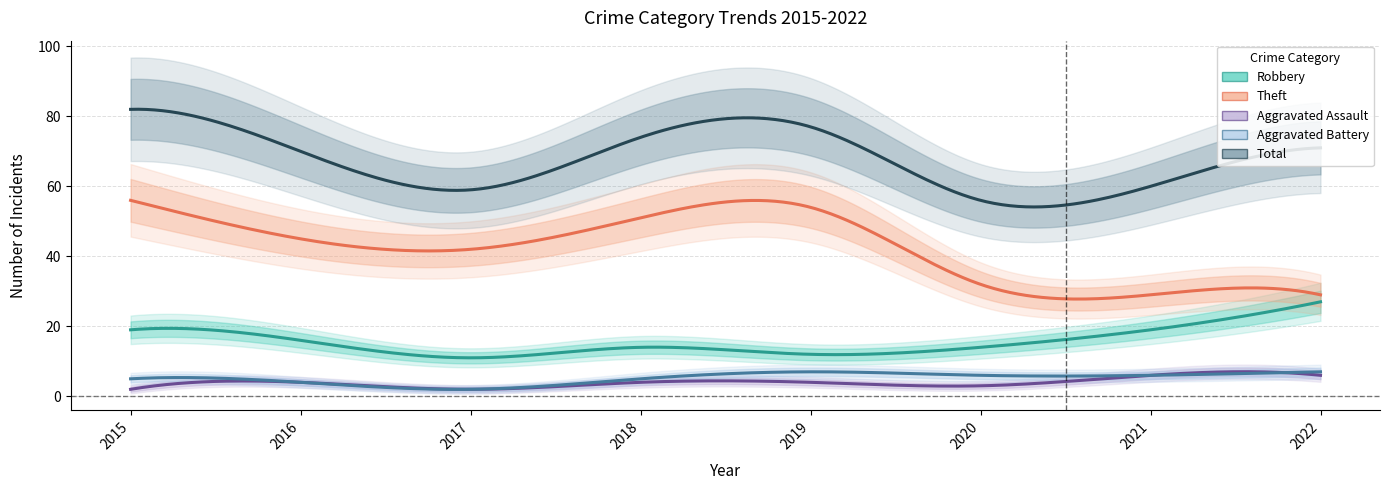

What is the difference between the highest and lowest values at 2018?

70